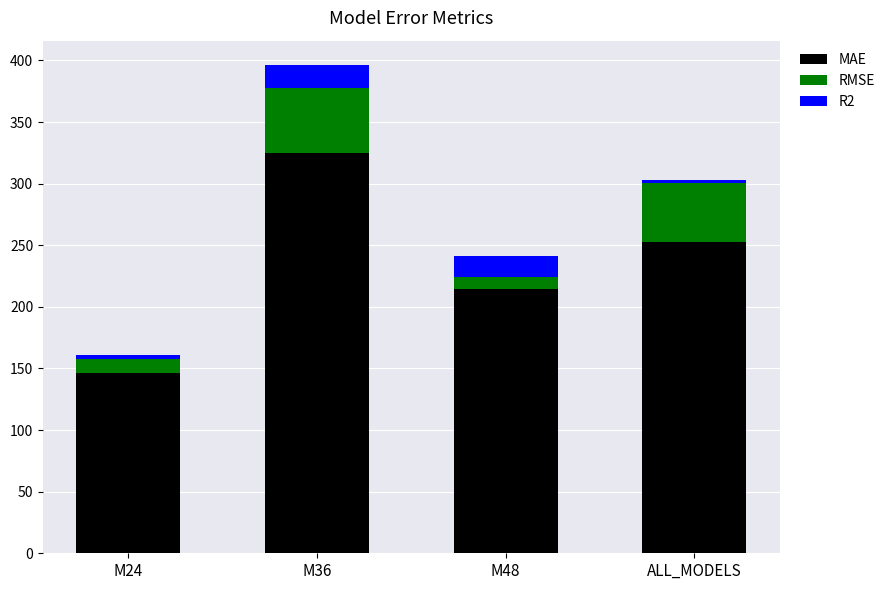

What is the average value of the MAE series?

234.8